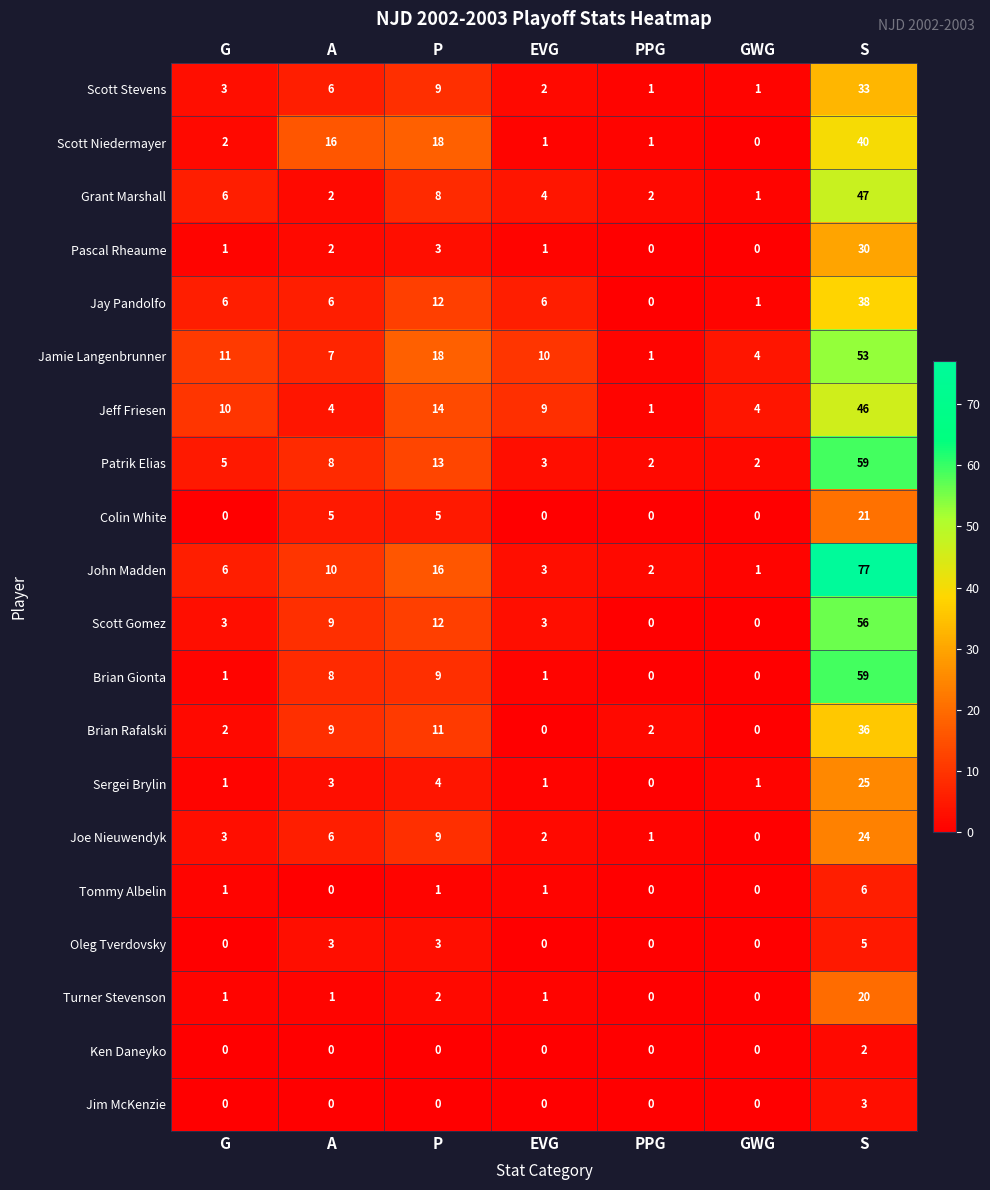

At which label is Brian Gionta closest to 29?

P